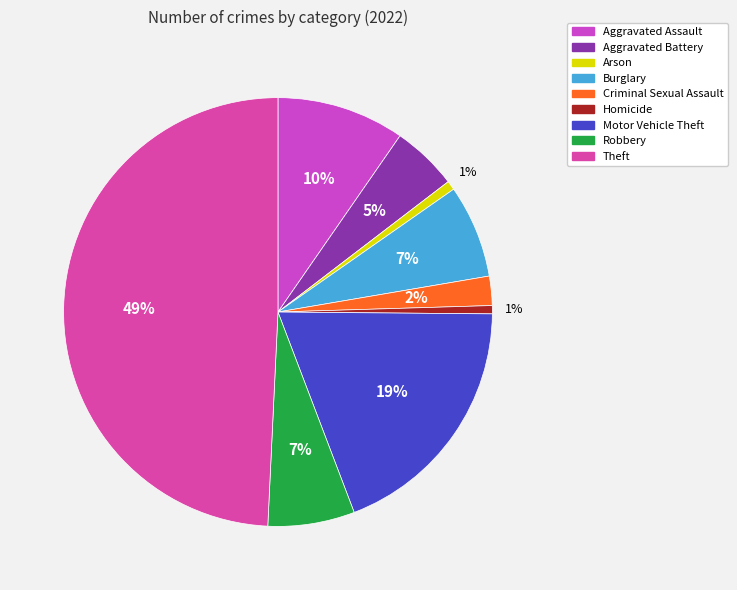

Which category has the smallest portion of the pie?

Homicide